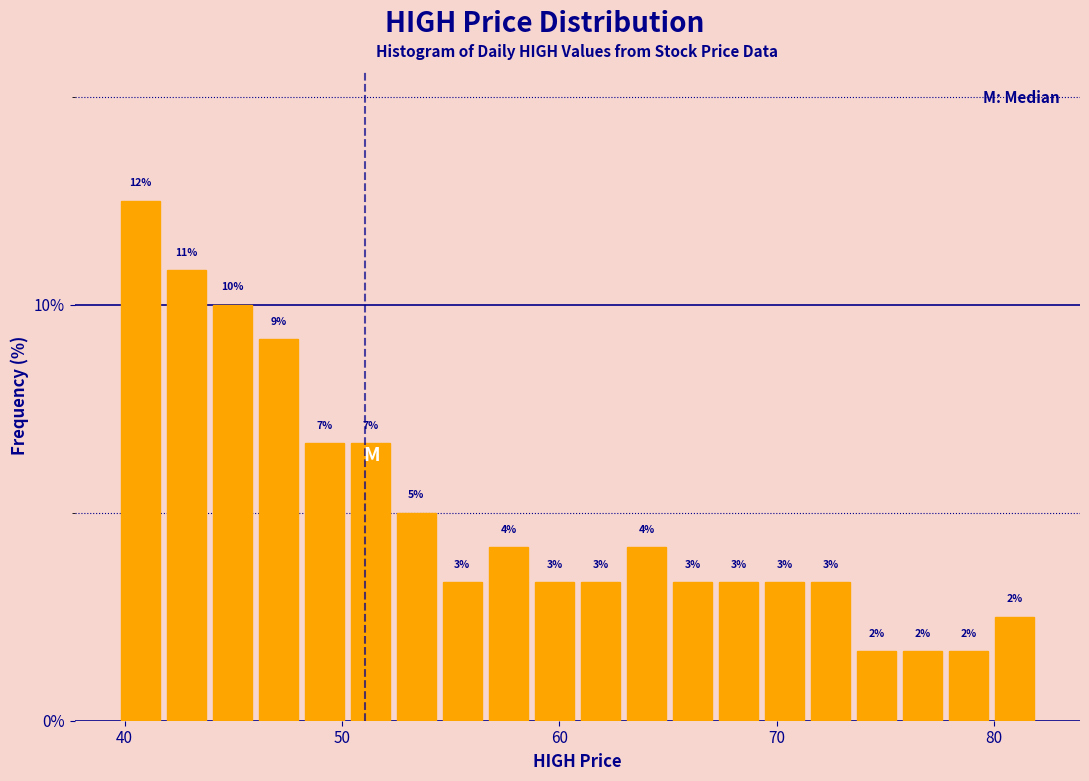

Read against the x-axis, roughly where is the centre of the tallest bar?

41